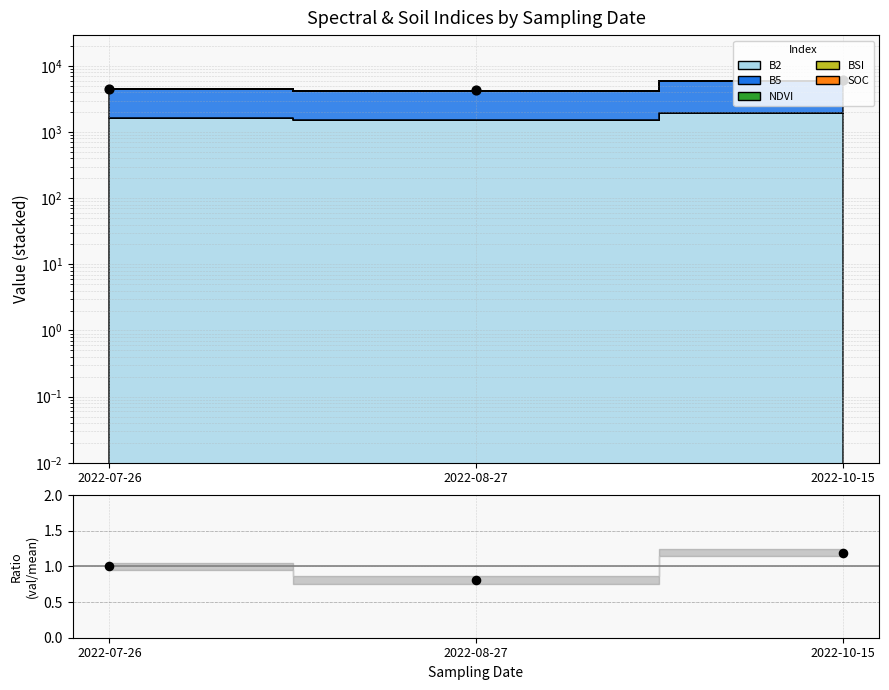

Is the value of Data points at 2022-10-15 greater than the value of Ratio (mean/mean) at 2022-10-15?

Yes